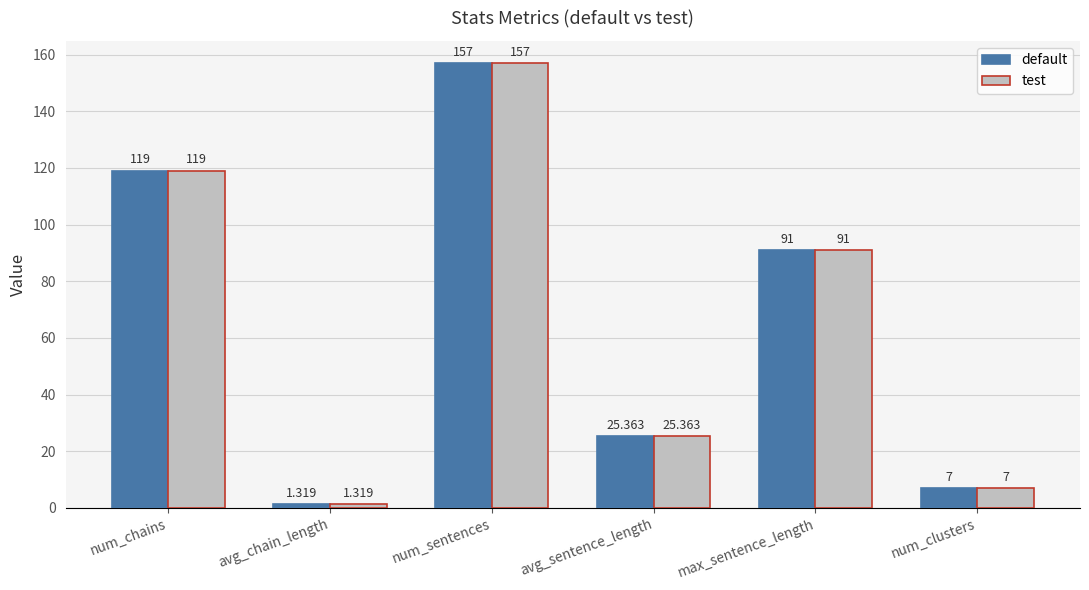

How many bars are there in each group?

2